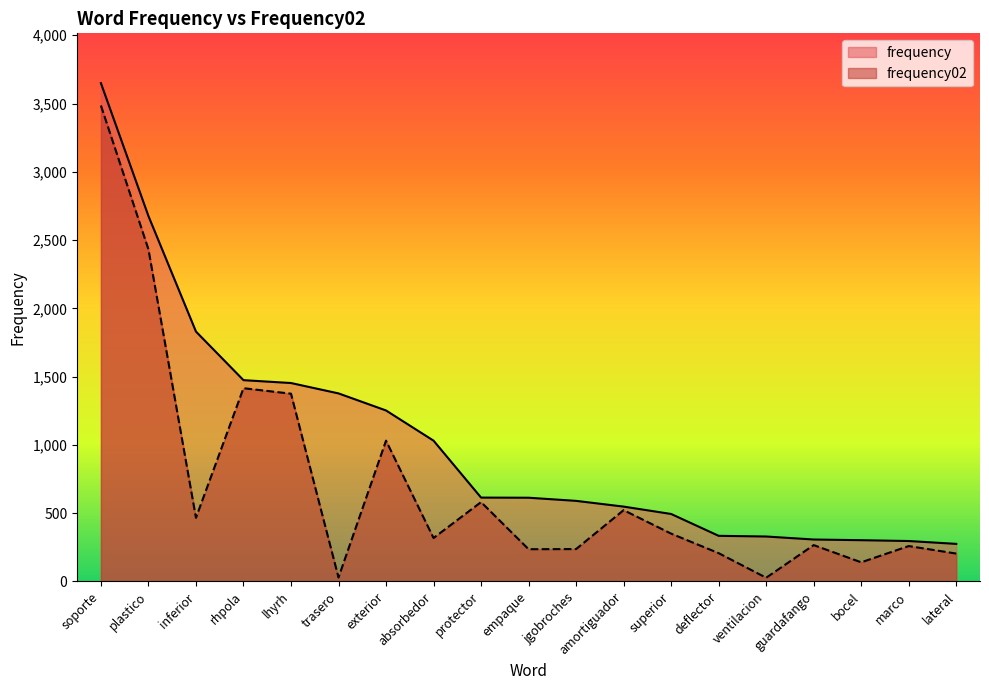

How many data points does each series have?

19